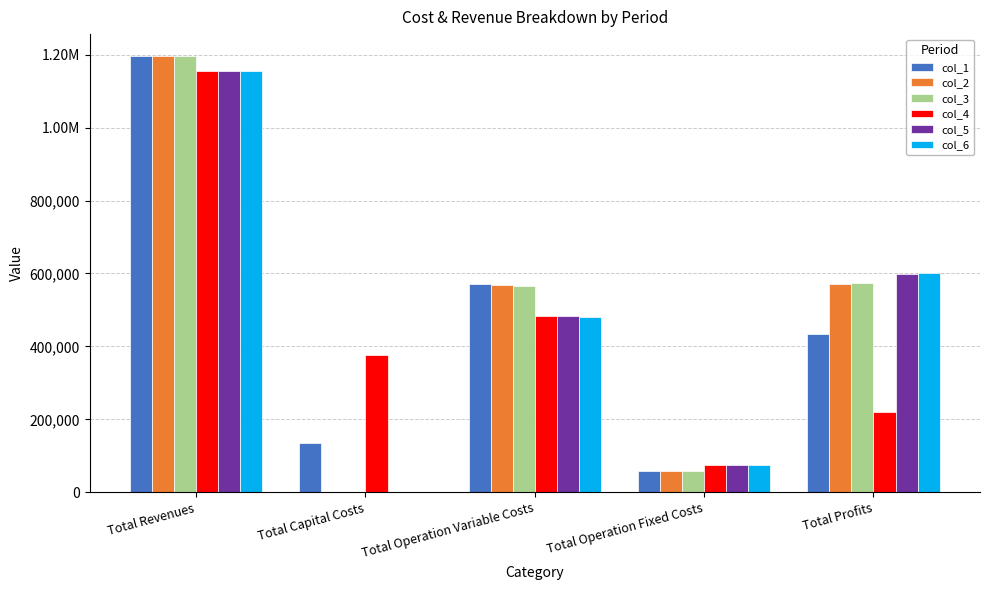

Are the bars horizontal?

No